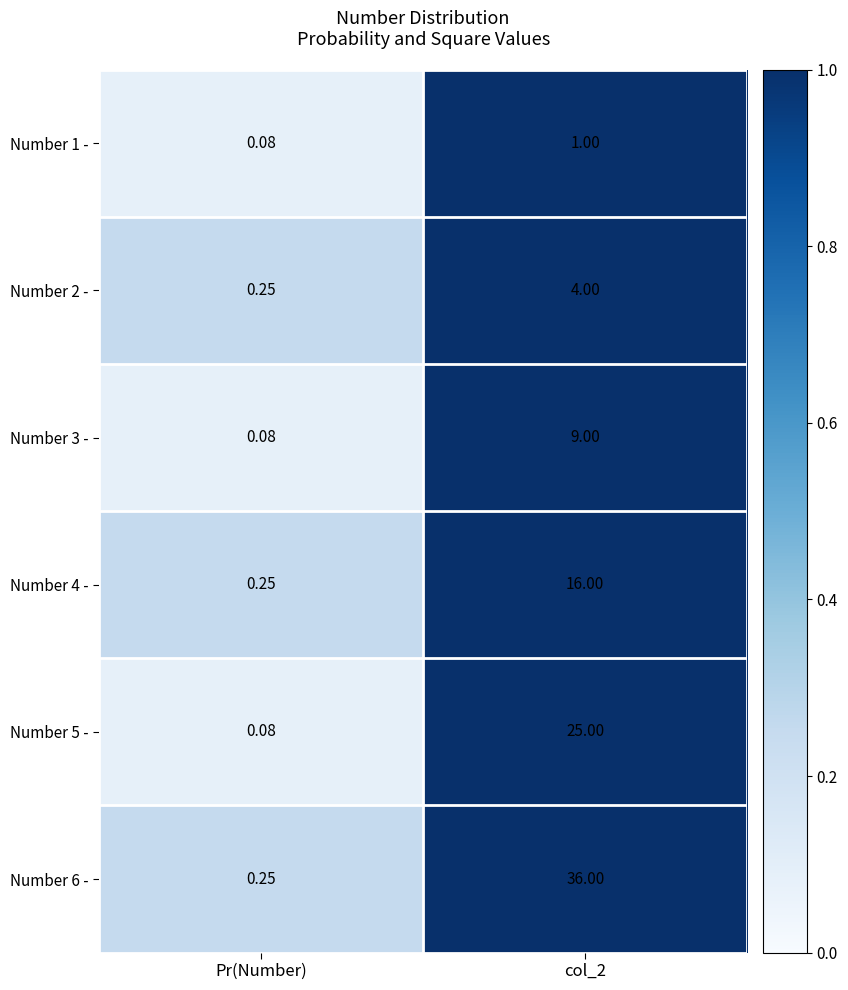

At which label is Number 3 - closest to 4?

Pr(Number)